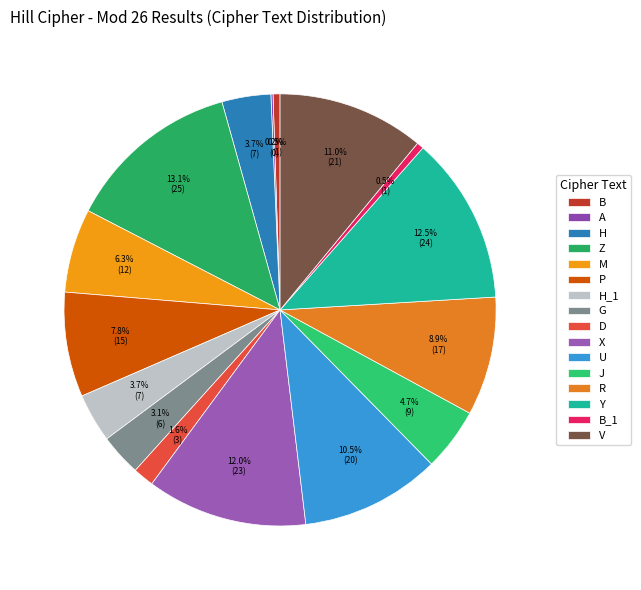

How many segments does this pie chart have?

16